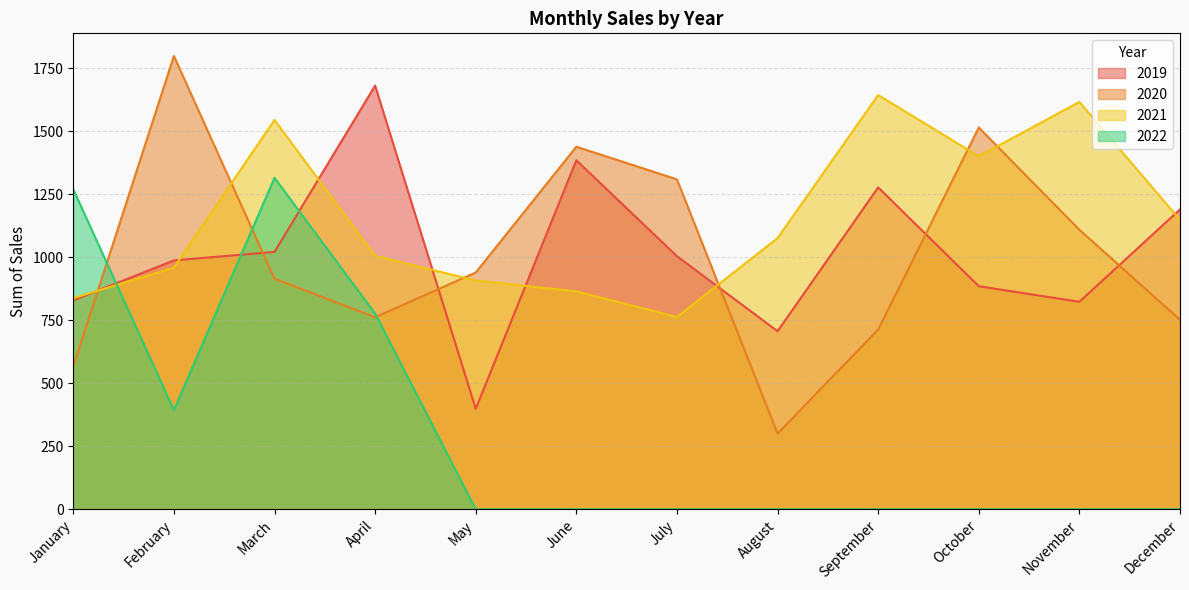

In 2022, how many points are higher than both neighbors (excluding endpoints)?

1